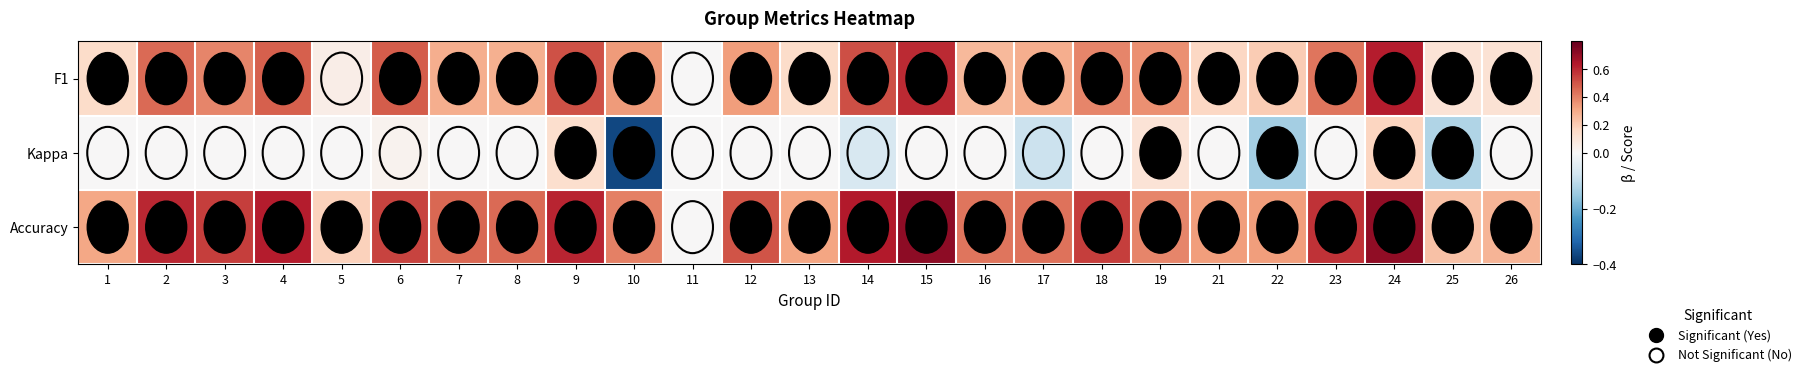

At 4, list the series in order from smallest to largest.

Kappa, F1, Accuracy